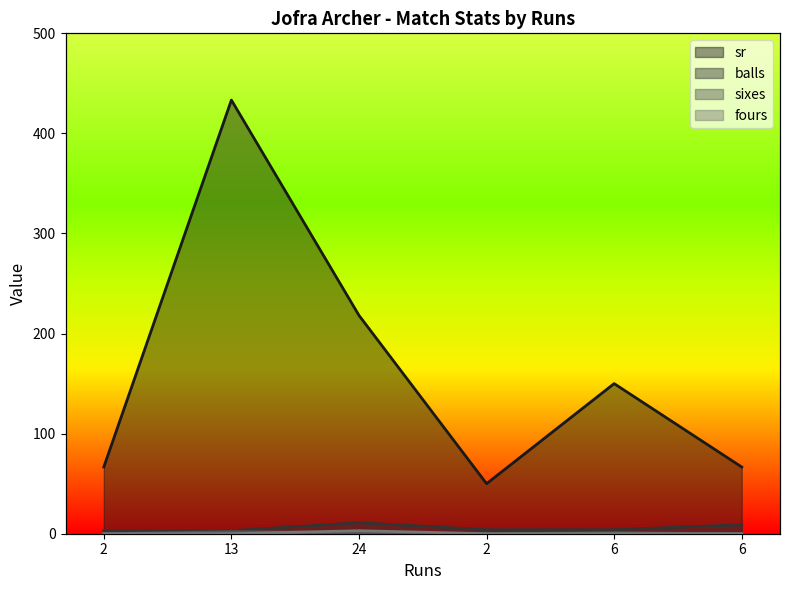

How many balls values are between 3 and 9?

5